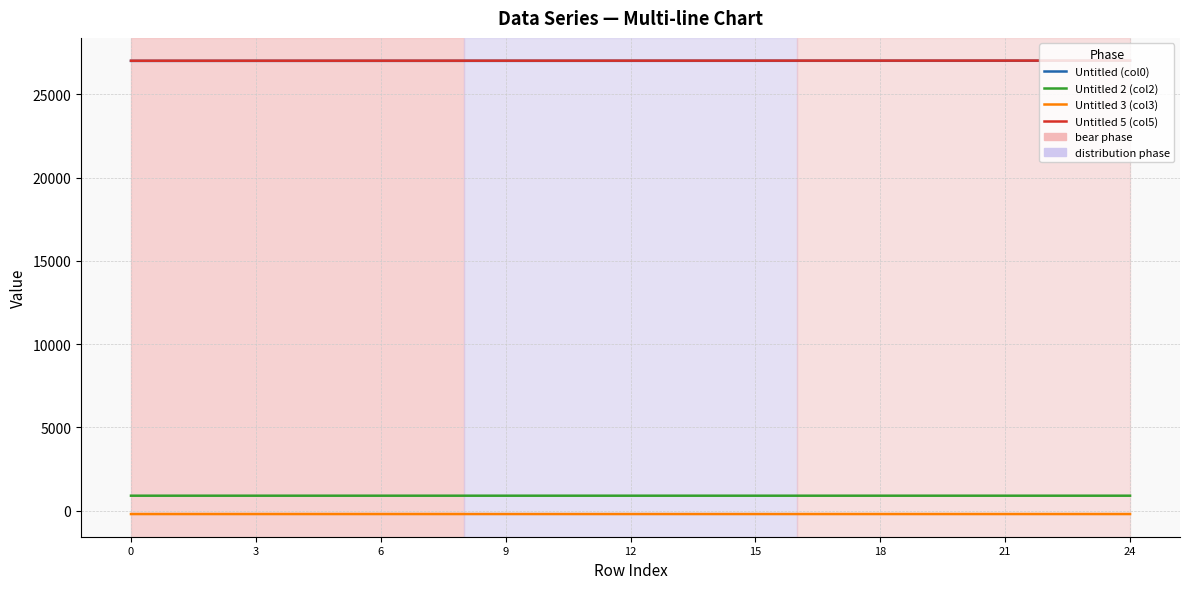

What is the maximum value shown in the chart?

27023.3